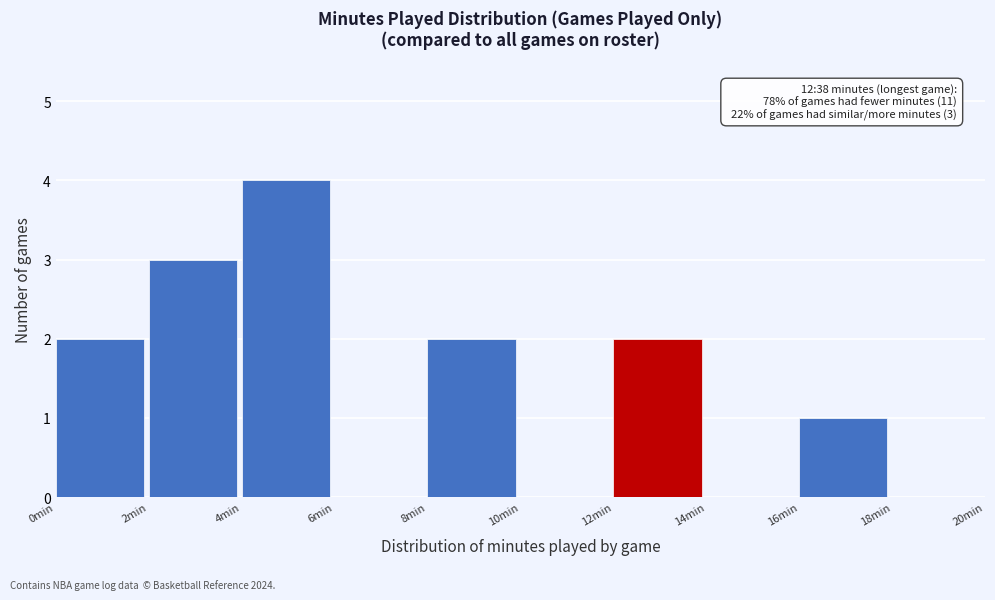

Over which range of the x-axis is the bar tallest?

4 to 6